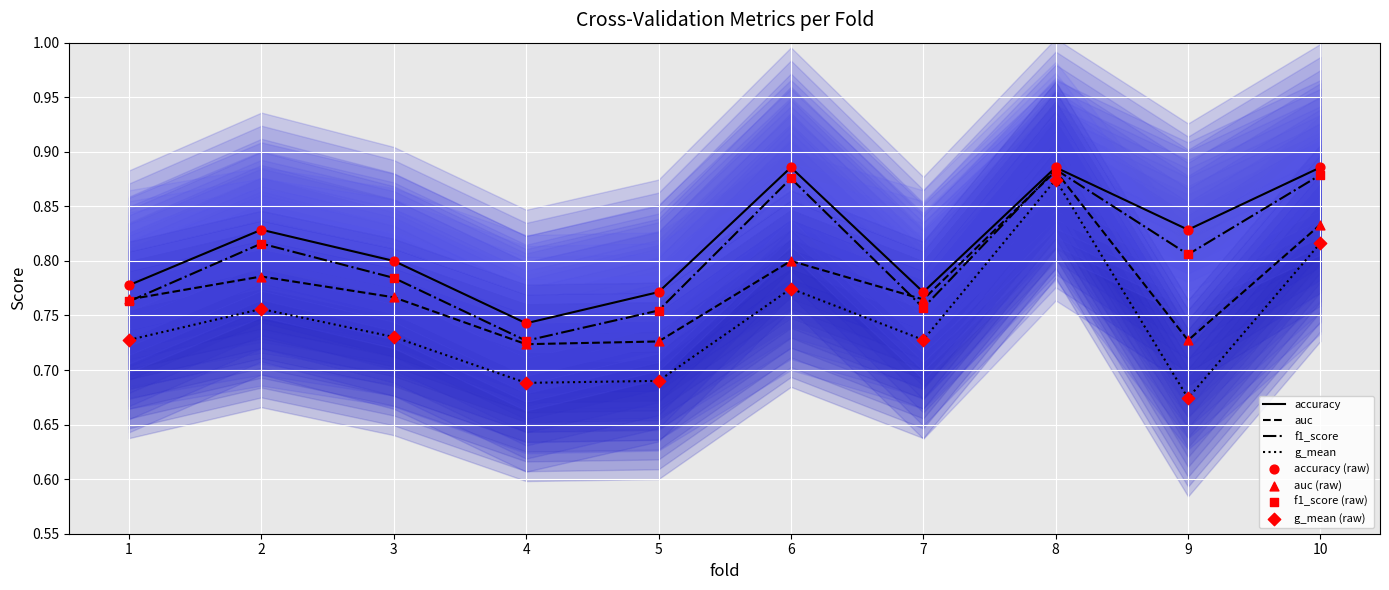

What are all the series names shown in the legend?

accuracy, auc, f1_score, g_mean